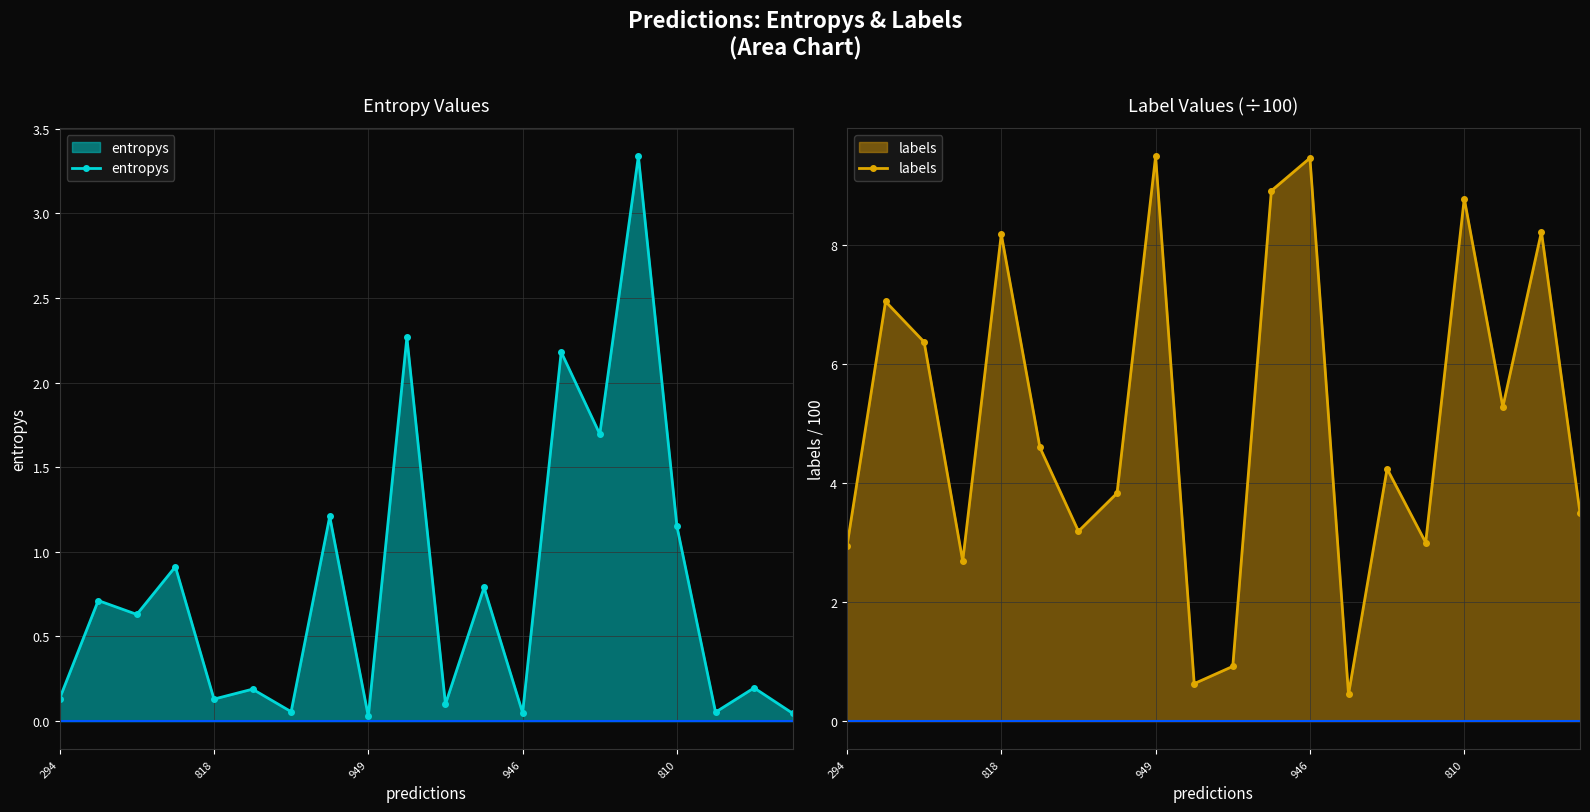

What is the difference between the maximum and second lowest values in the entropys series?

3.3